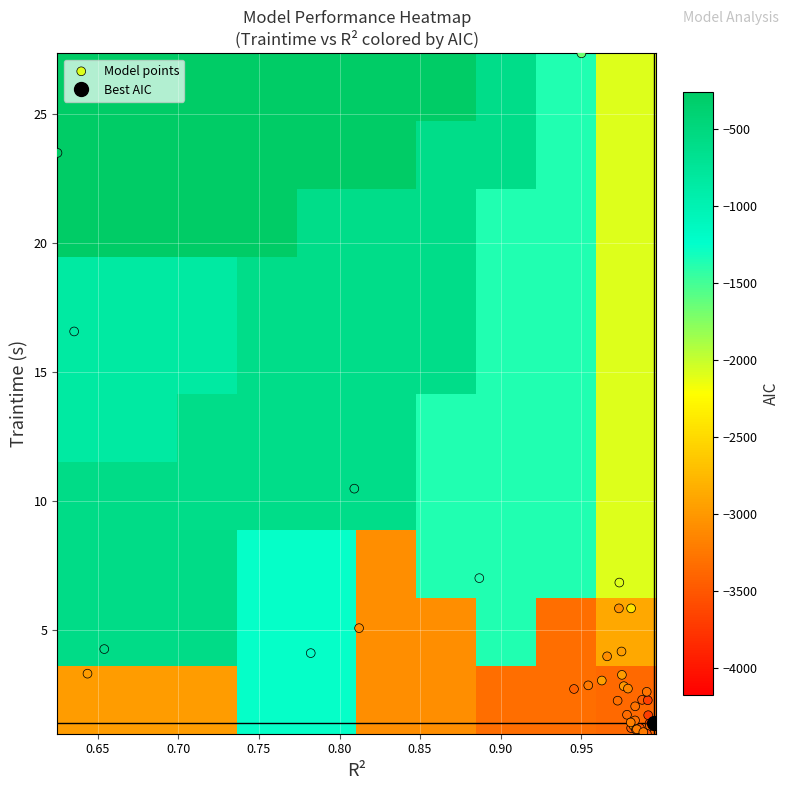

How many categories are shown in the chart?

40